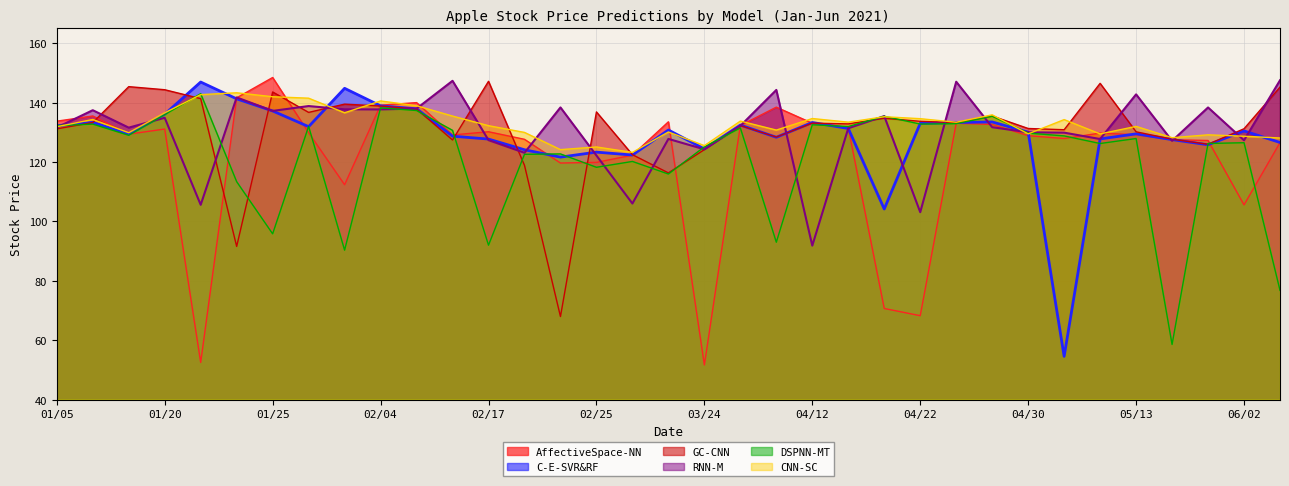

Reading left to right, what are all the values shown in this chart?

AffectiveSpace-NN: 133.7	135.5	129.4	131.1	52.5	141.6	148.5	129.9	112.3	139.1	140.0	129.1	130.2	127.6	119.7	119.9	122.3	133.5	51.6	132.3	138.5	133.1	131.5	70.7	68.2	133.0	132.6	128.9	127.9	129.7	129.2	127.5	127.2	105.6	126.5
C-E-SVR&RF: 132.2	133.3	129.3	136.1	146.9	141.3	137.2	131.9	144.8	138.9	137.9	128.7	127.7	124.1	121.6	123.3	122.3	130.8	124.4	132.4	128.3	133.3	131.3	104.2	133.0	133.3	133.5	130.0	54.5	127.8	129.5	127.5	125.8	130.5	126.6
GC-CNN: 131.2	133.3	145.4	144.3	141.3	91.6	143.6	136.7	139.5	138.8	137.9	127.4	147.2	118.9	68.0	136.9	122.5	116.3	124.2	132.3	128.4	133.1	132.8	134.7	133.7	133.2	135.5	131.3	130.9	146.5	130.2	127.7	126.0	131.2	145.2
RNN-M: 131.6	137.4	131.6	134.9	105.6	141.8	137.2	138.8	137.7	137.7	138.0	147.3	127.4	123.1	138.4	122.2	106.0	127.8	124.3	132.2	144.3	91.8	131.4	135.5	103.1	147.0	131.7	130.0	129.9	127.7	142.8	127.1	138.4	127.3	147.5
DSPNN-MT: 132.3	132.8	129.0	135.9	143.0	113.4	95.8	132.0	90.3	138.2	137.3	130.7	92.0	122.6	122.7	118.2	120.2	115.9	125.1	131.5	93.0	132.5	131.9	135.4	132.8	132.9	135.4	129.7	128.8	126.2	127.9	58.6	126.2	126.5	76.8
CNN-SC: 131.9	134.3	129.8	136.6	142.7	143.3	142.0	141.5	136.6	140.6	138.9	135.5	132.2	130.0	124.2	125.1	123.2	130.1	125.5	133.8	130.8	134.6	133.4	135.2	134.6	133.4	135.9	129.5	134.3	129.5	132.0	128.2	129.2	128.7	128.1